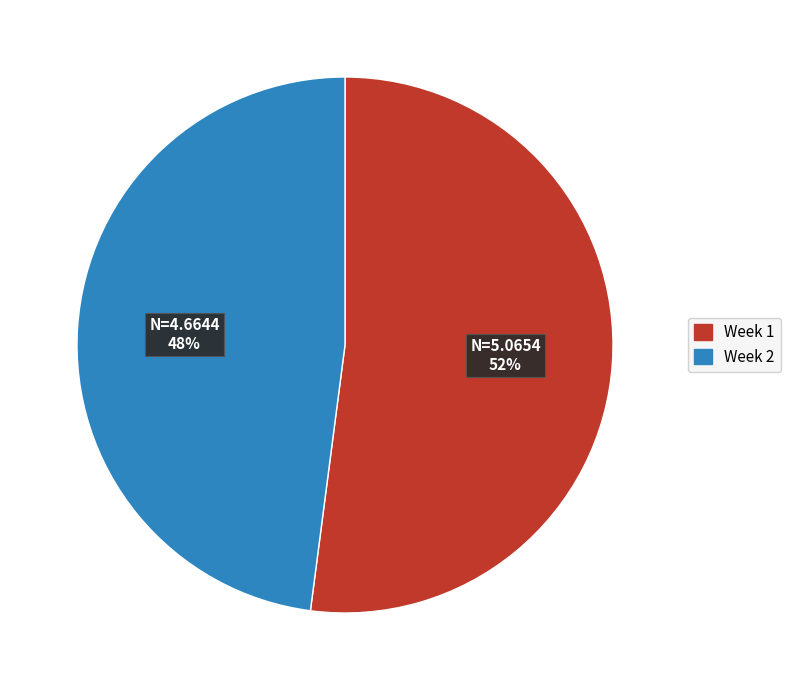

To the nearest percent, what is the combined percentage of Week 1 and Week 2?

100%